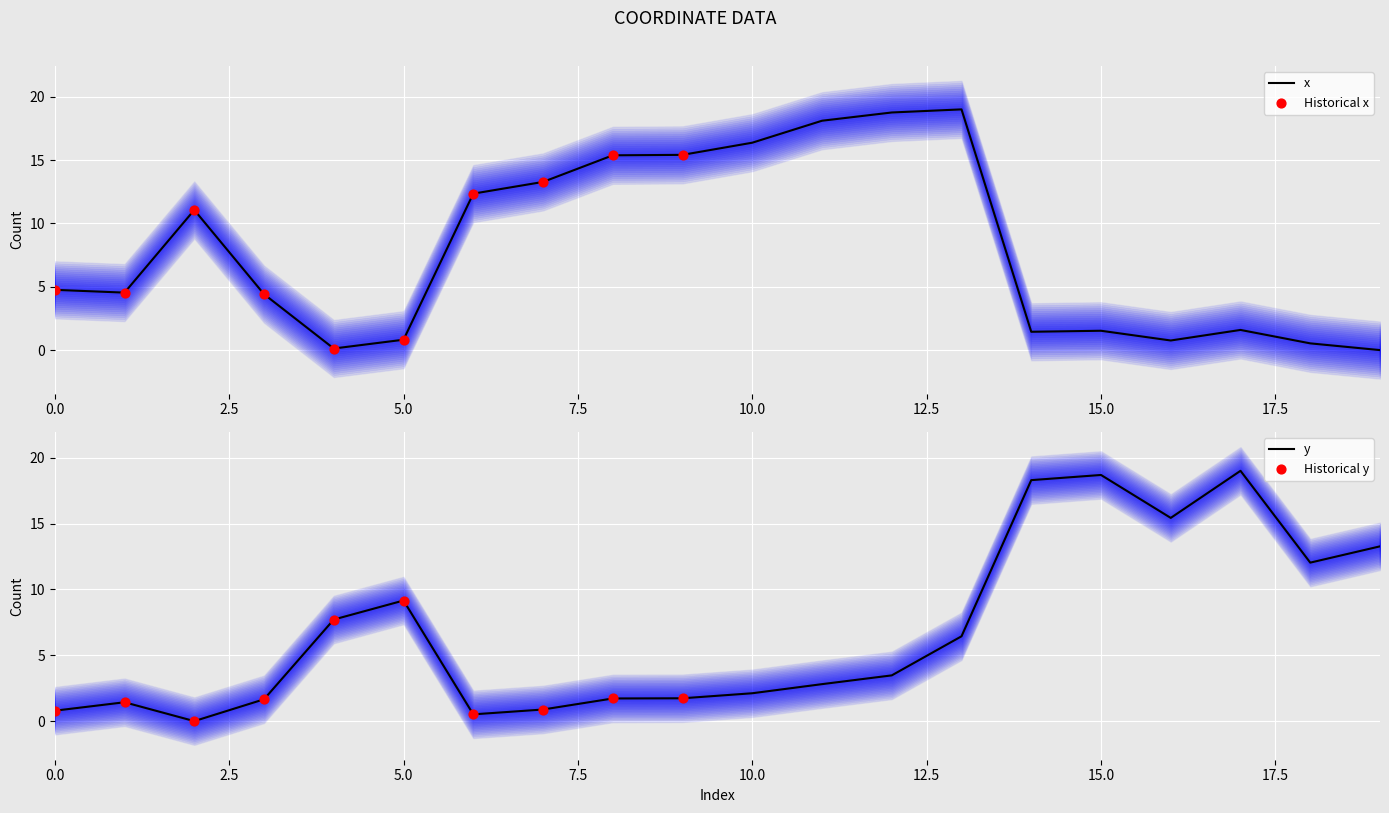

What are all the series names shown in the legend?

x, y